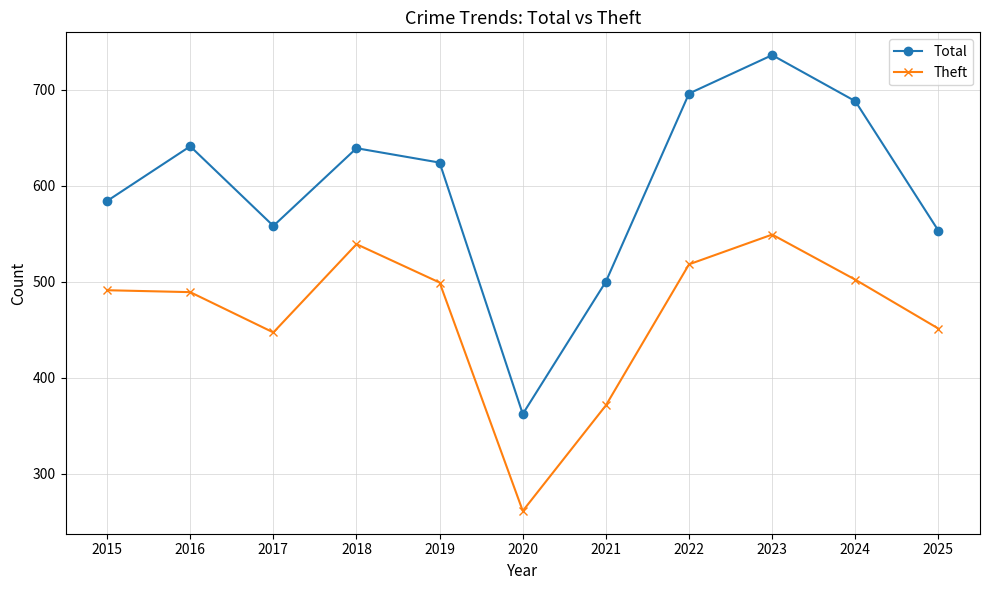

In Total, how many points are higher than both neighbors (excluding endpoints)?

3